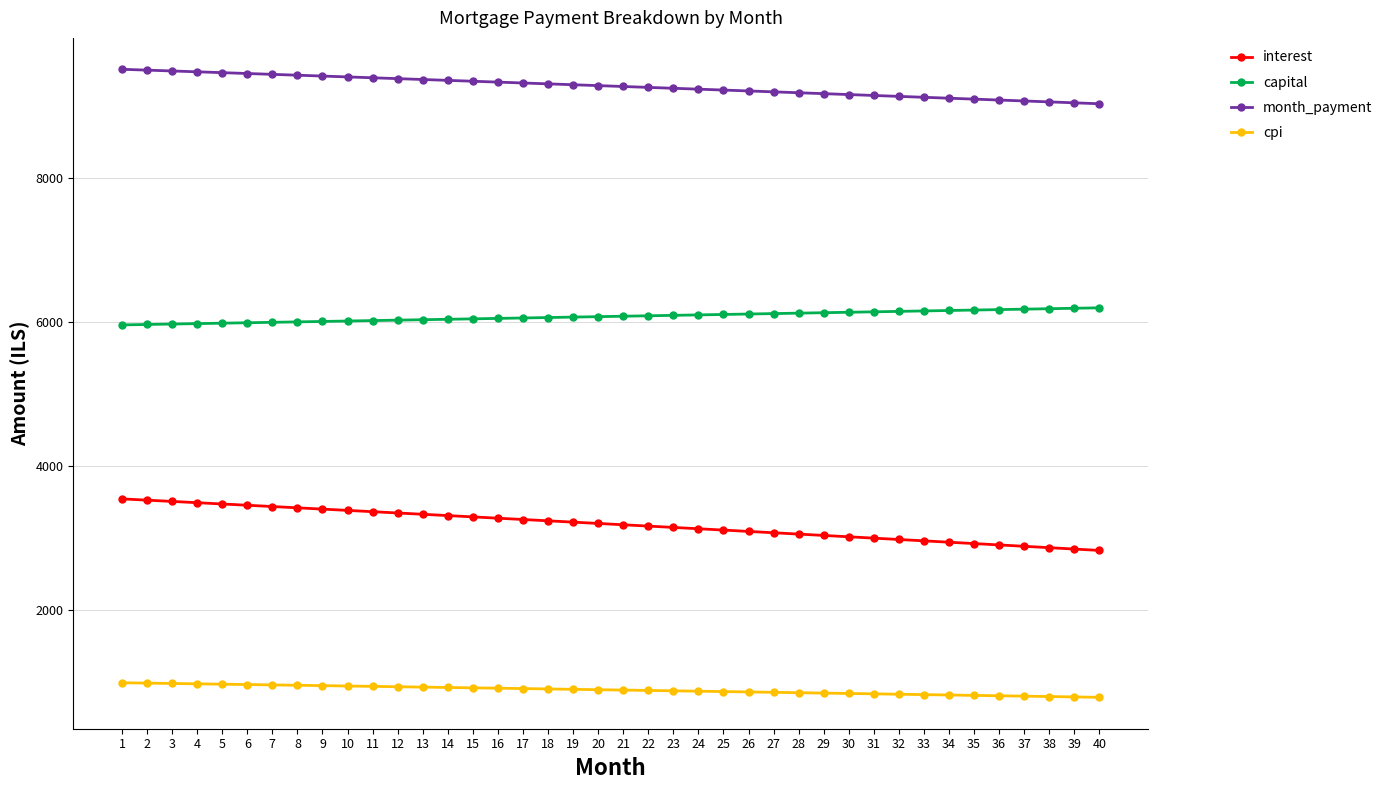

What is the minimum value for cpi?

793.0